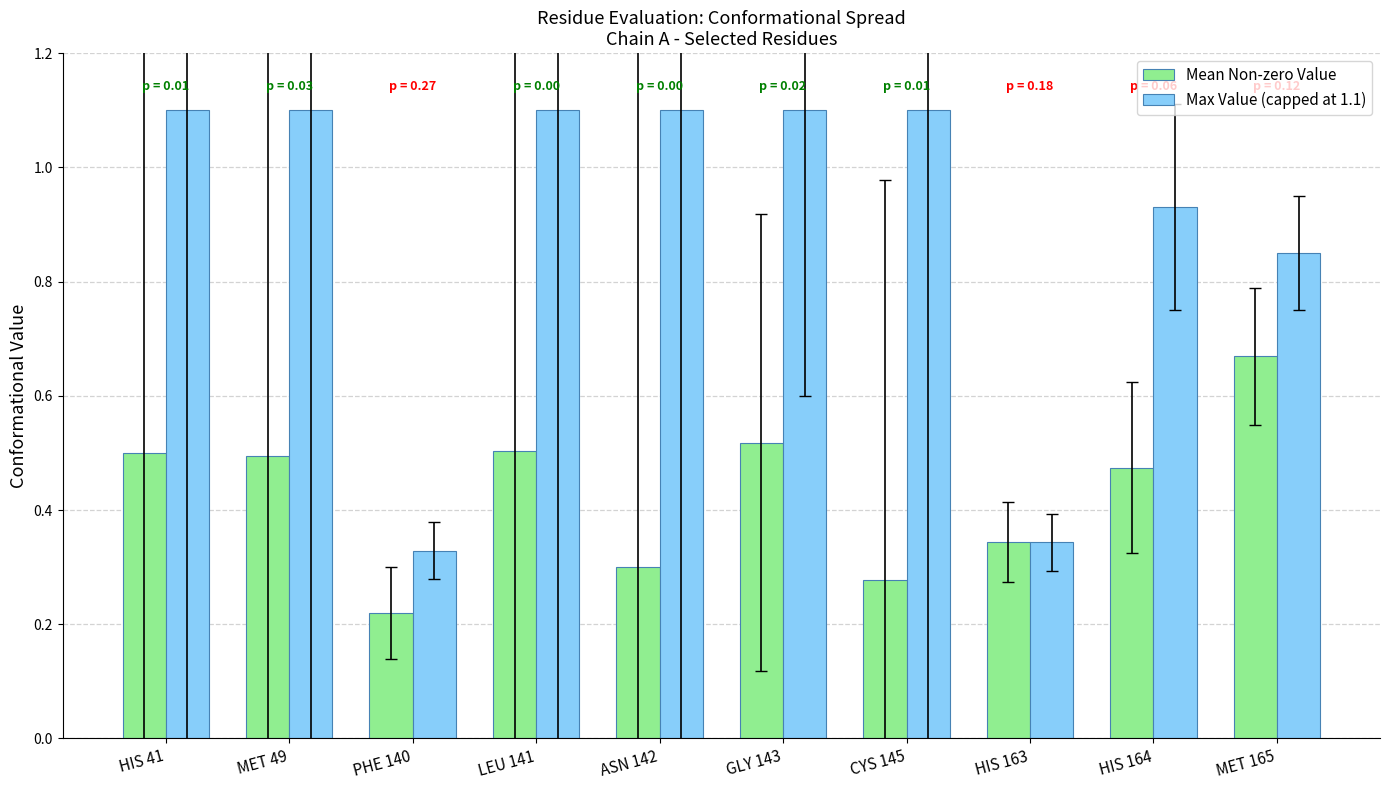

What is the label of the 6th bar from the left?

GLY 143